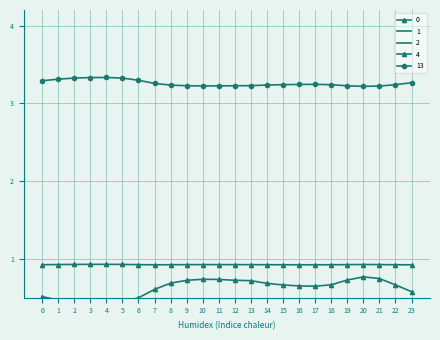

What is the value of the 1 point at the 9th from the left?

0.1